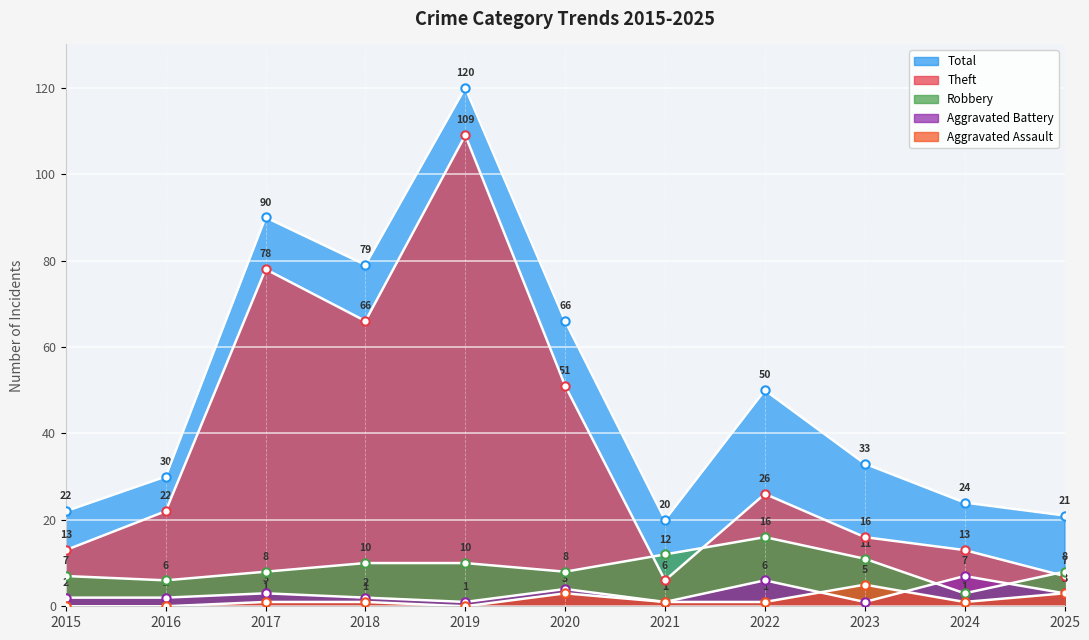

What is the sum of the Total values at 2024 and 2021?

44